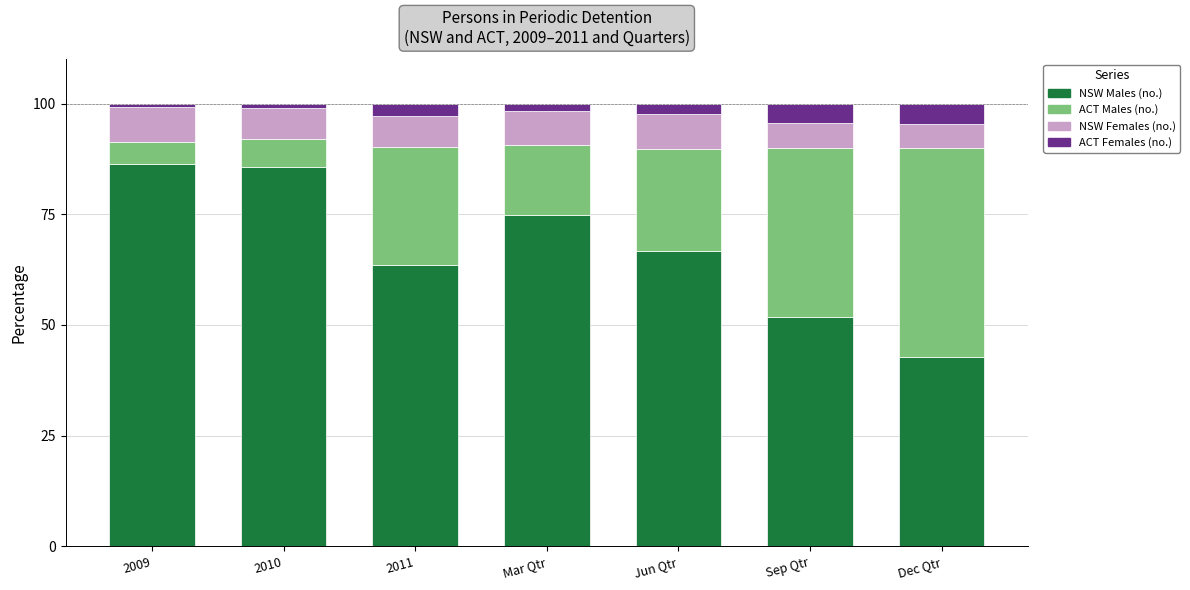

What is the sum of the NSW Males (no.) values at Mar Qtr and Jun Qtr?

141.6